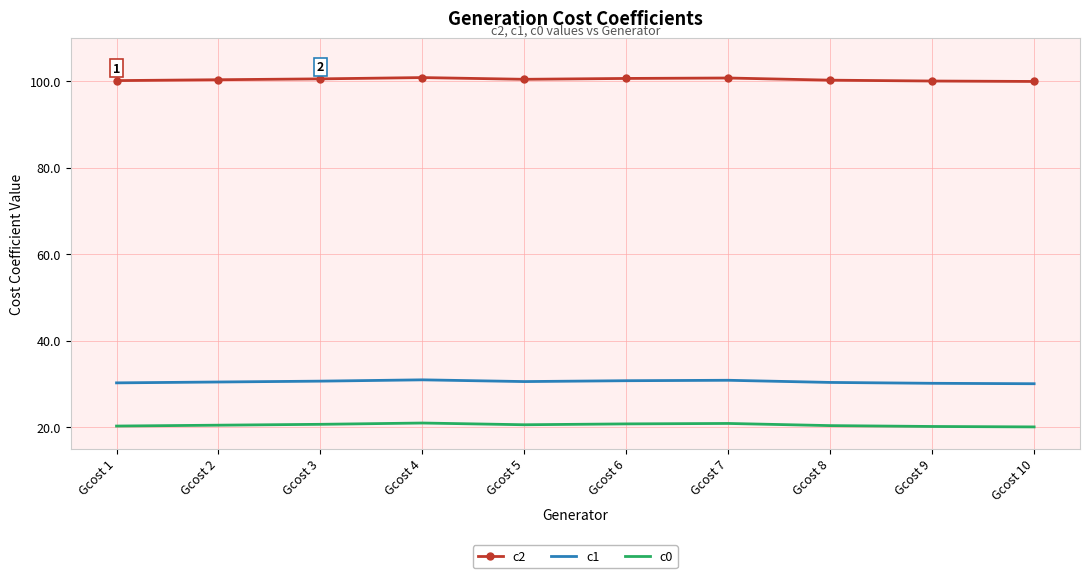

True or false: c2 has a value of 136.0 at Gcost 7.

False